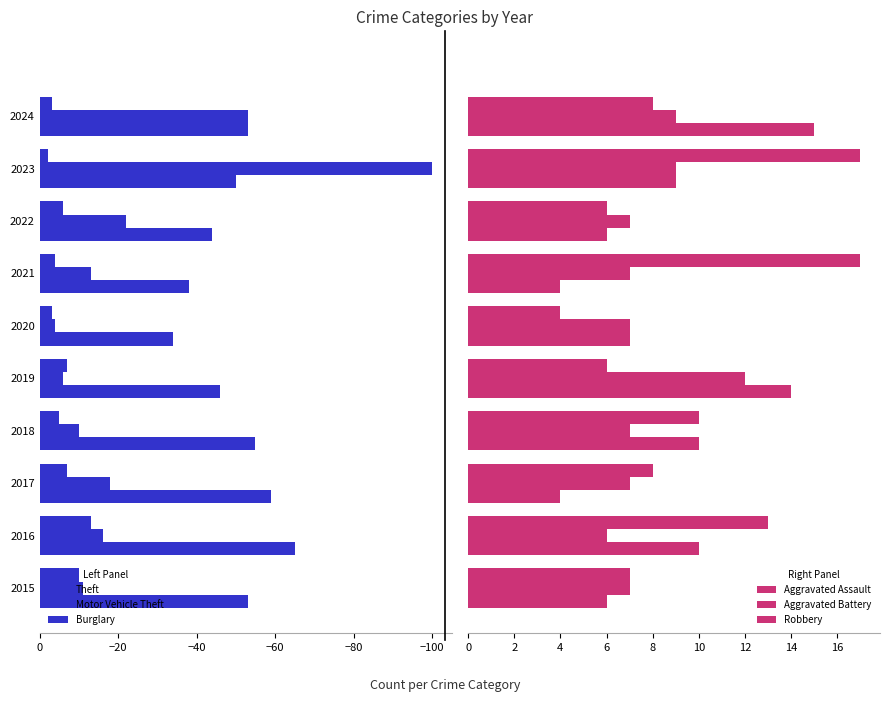

Between 2019 and 2020, which series saw the biggest shift?

Theft